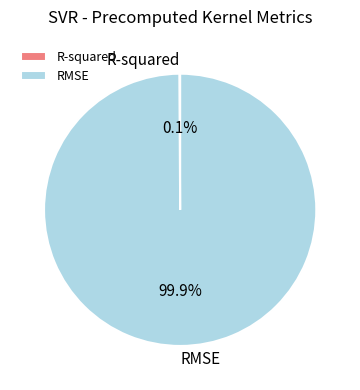

Is there a majority slice in this chart?

Yes